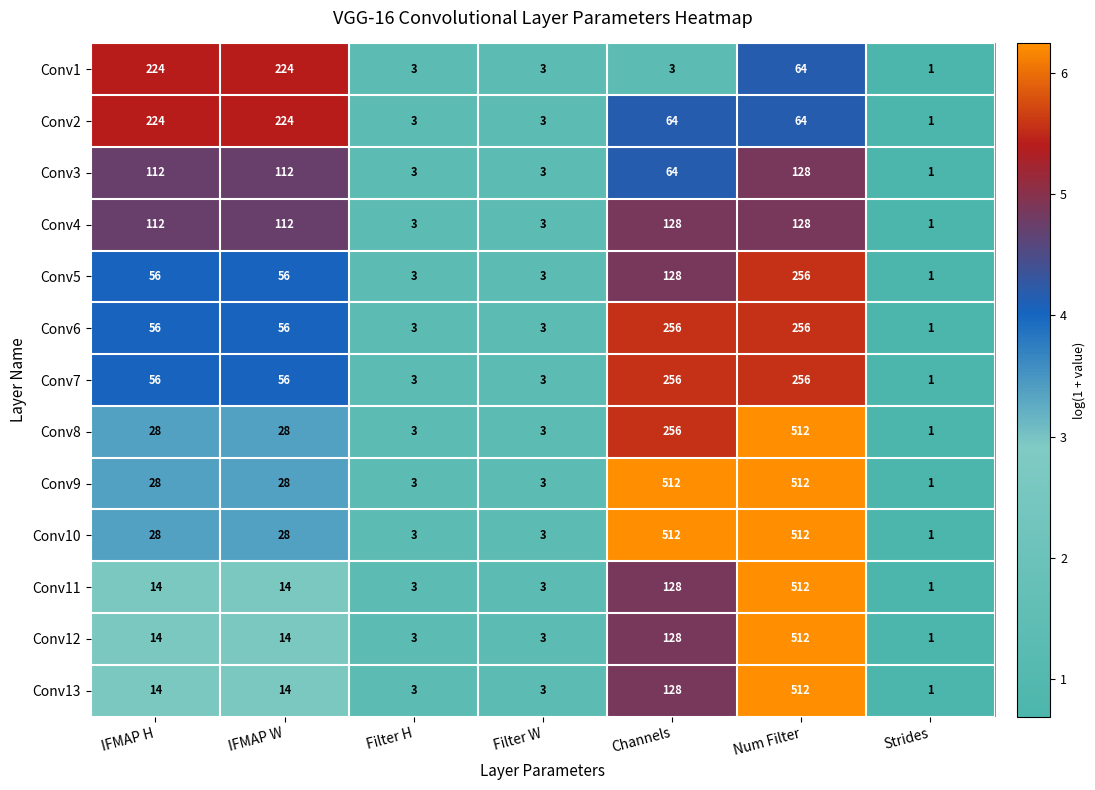

At which label is Conv13 closest to 256?

Channels